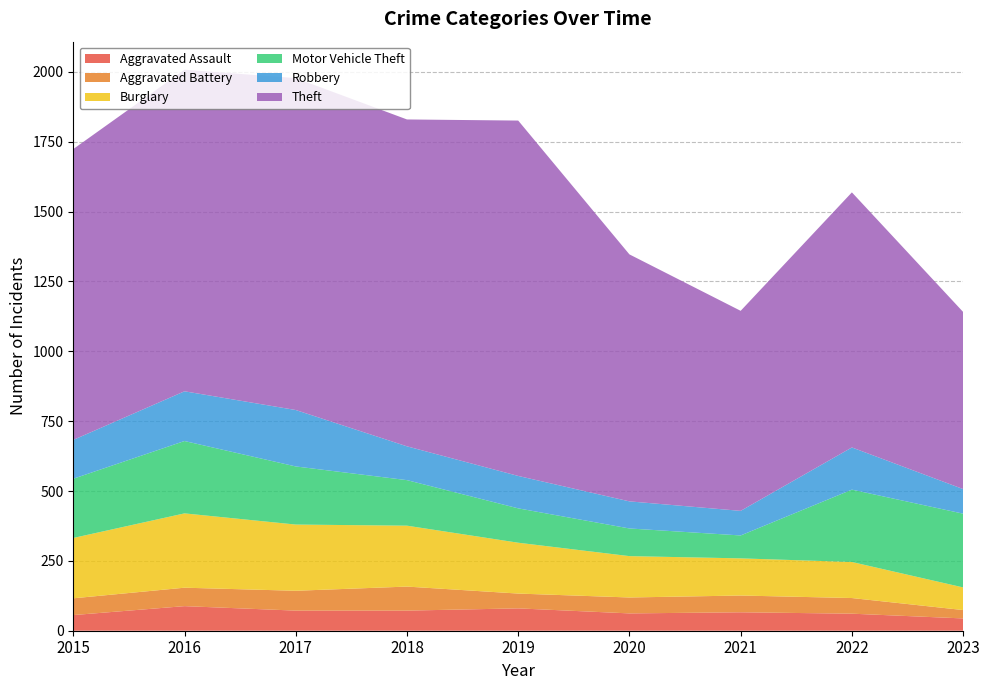

Reading left to right, transcribe all the data shown in this chart.

Aggravated Assault: 56	88	72	72	80	62	66	61	44
Aggravated Battery: 60	66	71	86	53	57	60	56	30
Burglary: 216	266	237	218	182	148	133	129	81
Motor Vehicle Theft: 212	259	208	163	123	99	82	259	264
Robbery: 139	178	202	121	116	97	88	151	88
Theft: 1041	1151	1188	1170	1272	884	716	913	634